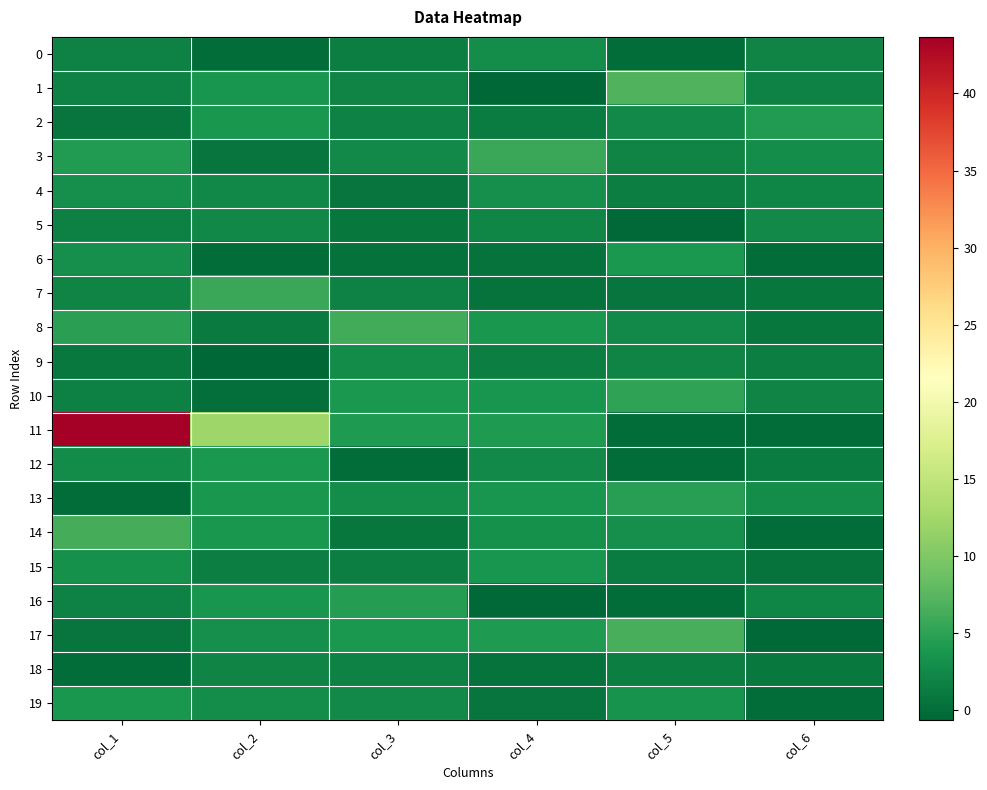

Which series has the largest range (max minus min)?

11